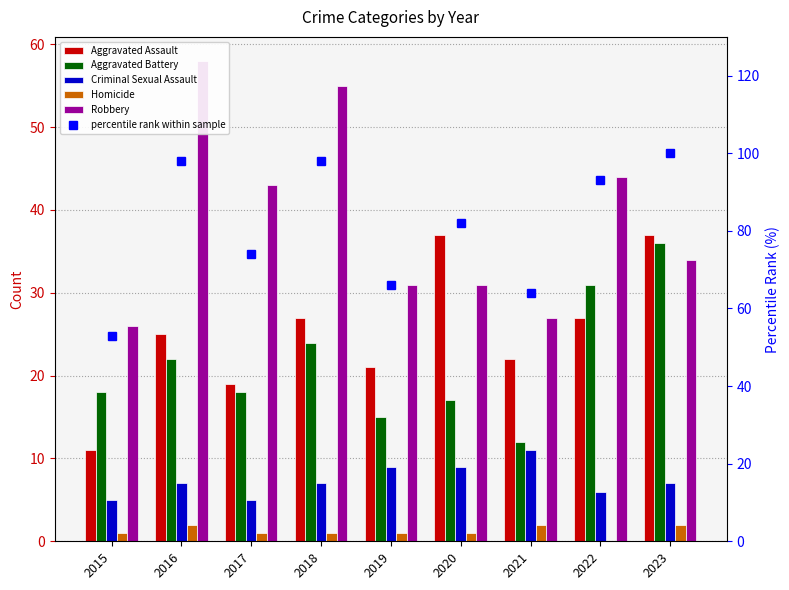

What is the value of the Robbery bar at the 3rd from the left?

43